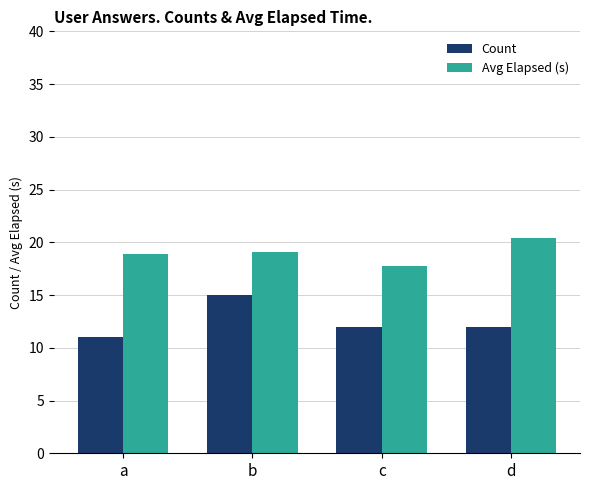

The value of Count at a is 14.4. True or false?

False